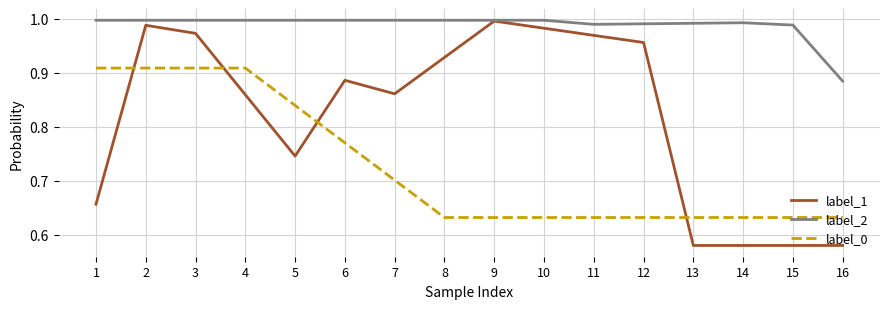

List the series in order of their overall mean, highest first.

label_2, label_1, label_0